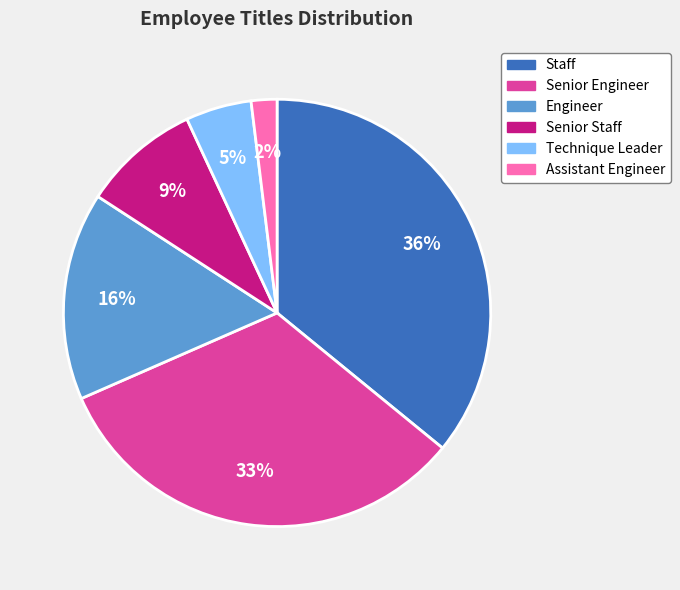

Which slice is the smallest?

Assistant Engineer